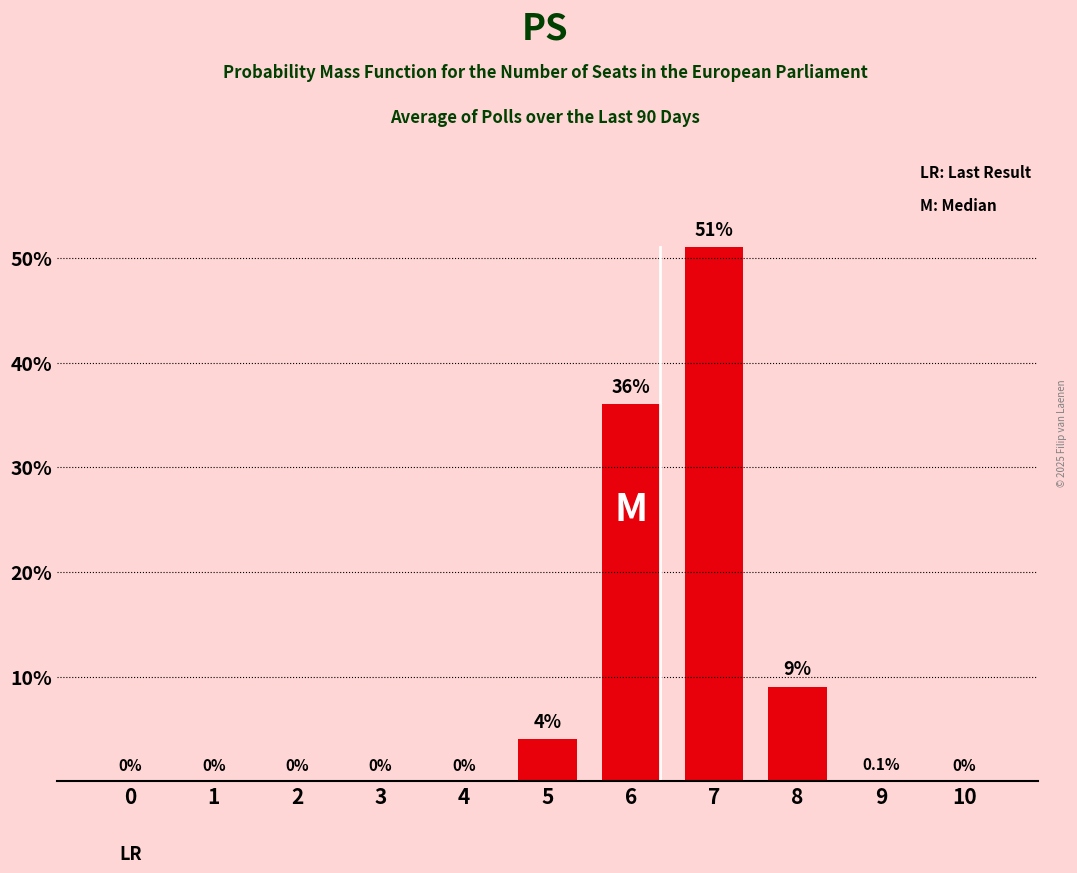

Where is the data nearest to the value 25?

6